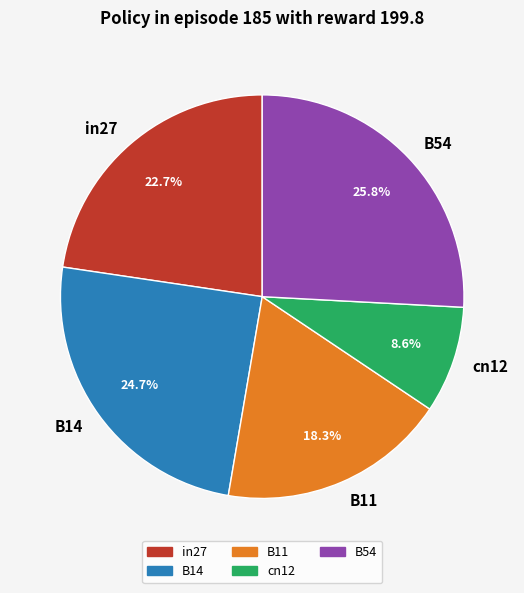

What is the total percentage of B11 and B54?

44.1%